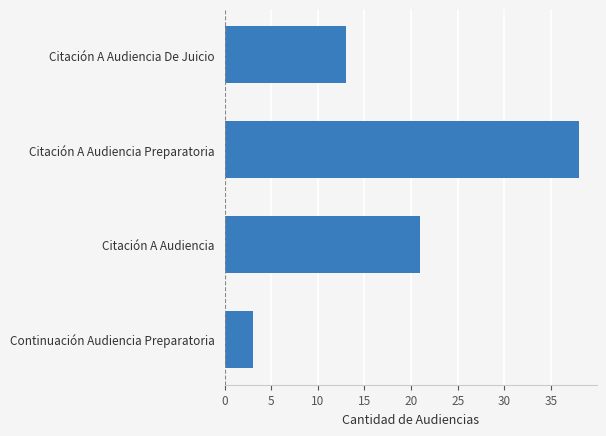

List the labels in order of value, largest first.

Citación A Audiencia Preparatoria, Citación A Audiencia, Citación A Audiencia De Juicio, Continuación Audiencia Preparatoria